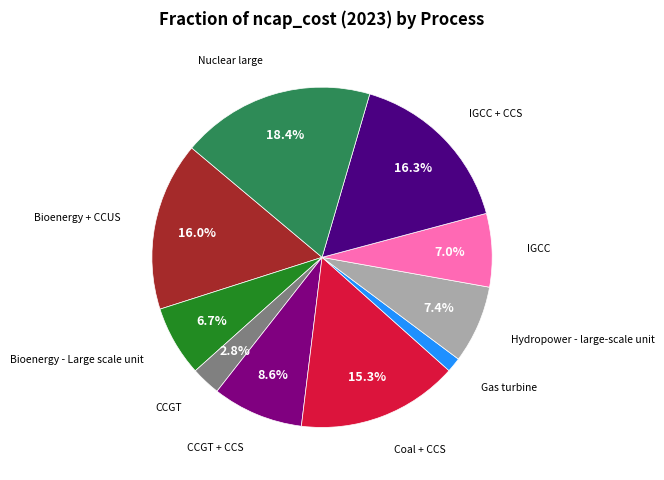

Is there a majority slice in this chart?

No